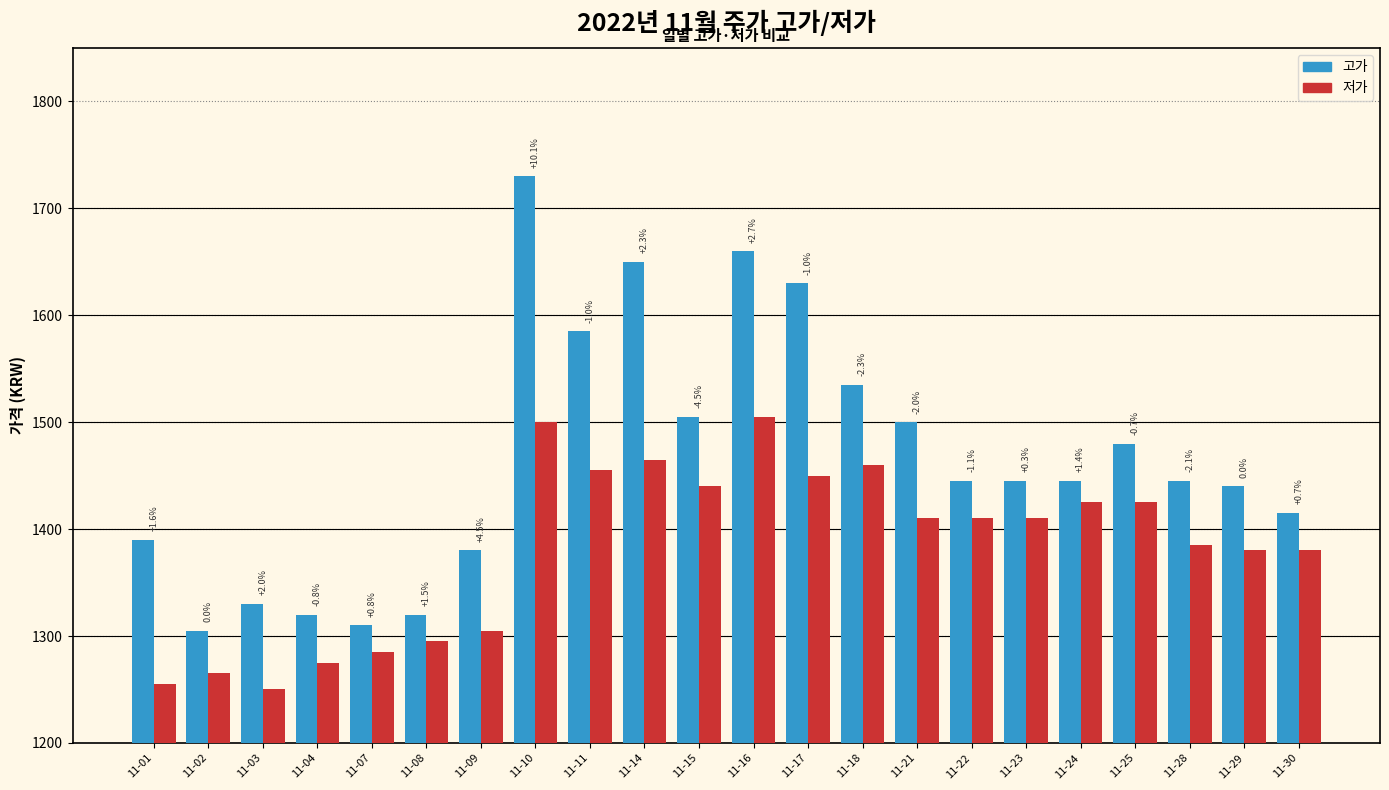

What is the difference between the maximum and second lowest values in the 저가 series?

250